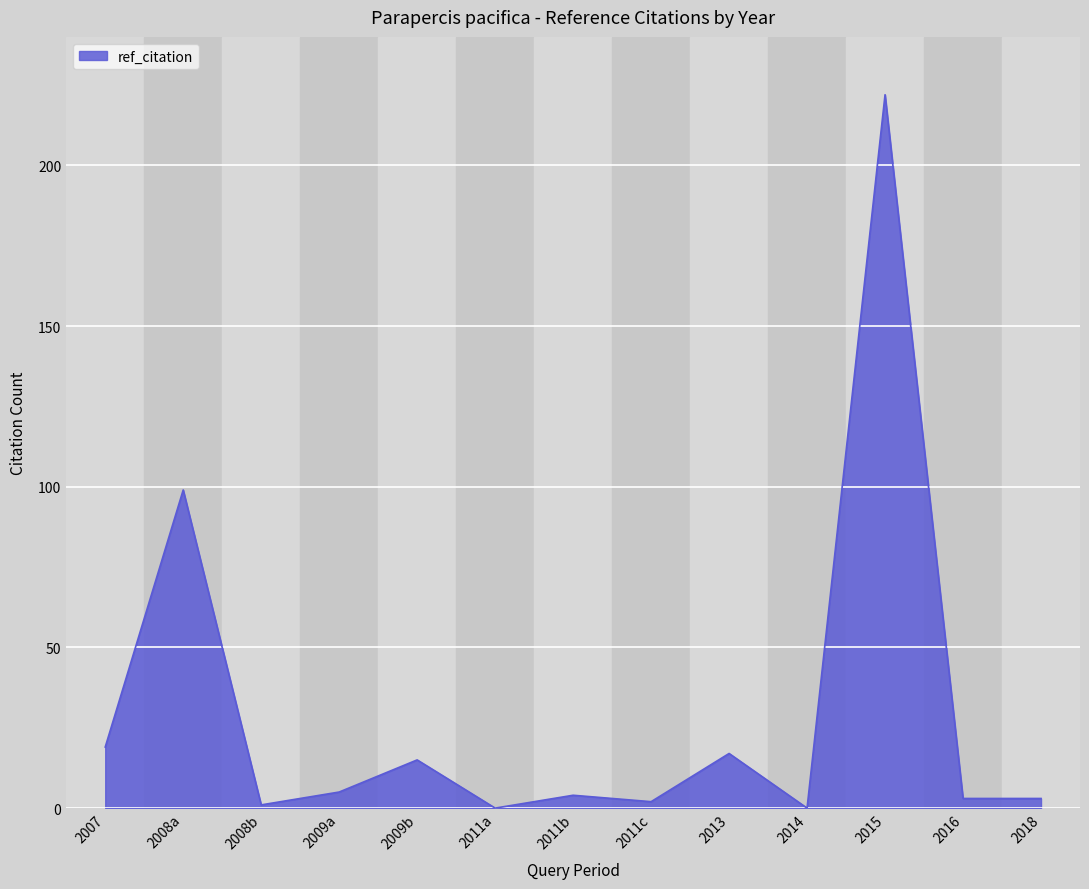

What is the difference between the maximum and minimum values?

222